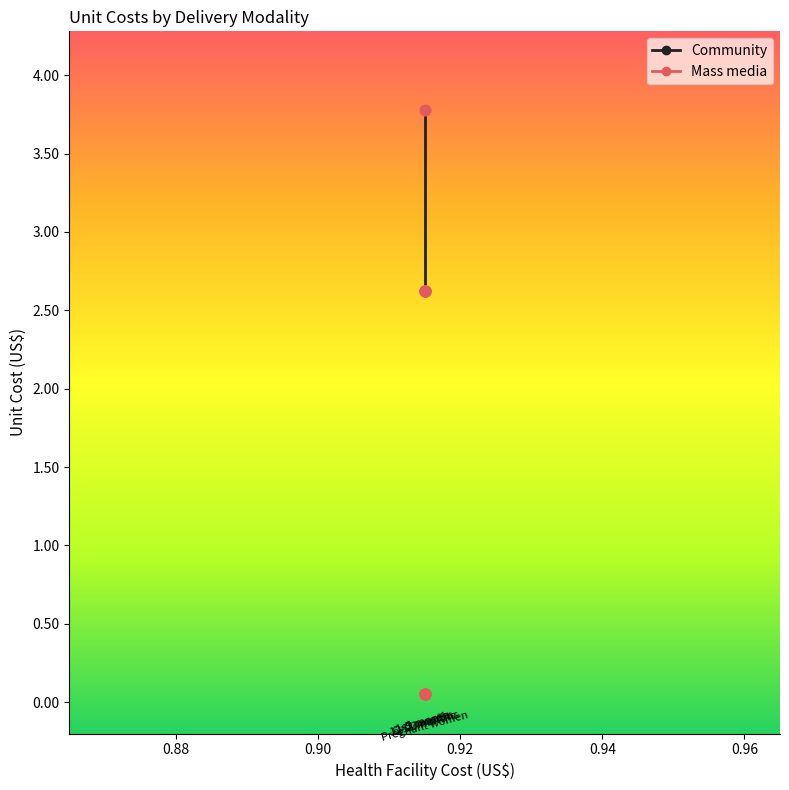

Is the value of Community at 0.86 greater than the value of Mass media at 0.92?

Yes